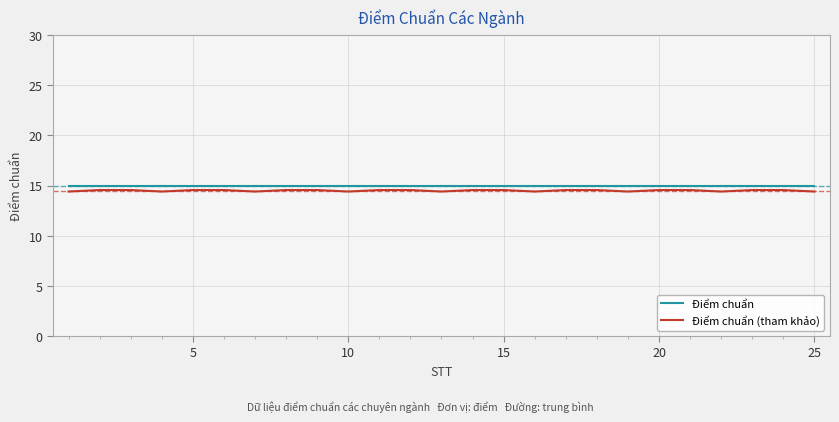

What is the average value of the Điểm chuẩn (tham khảo) series?

14.5